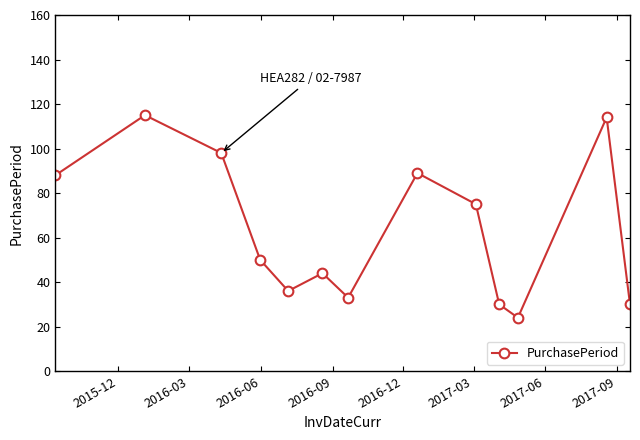

What is the value of the 11th point from the left?

24